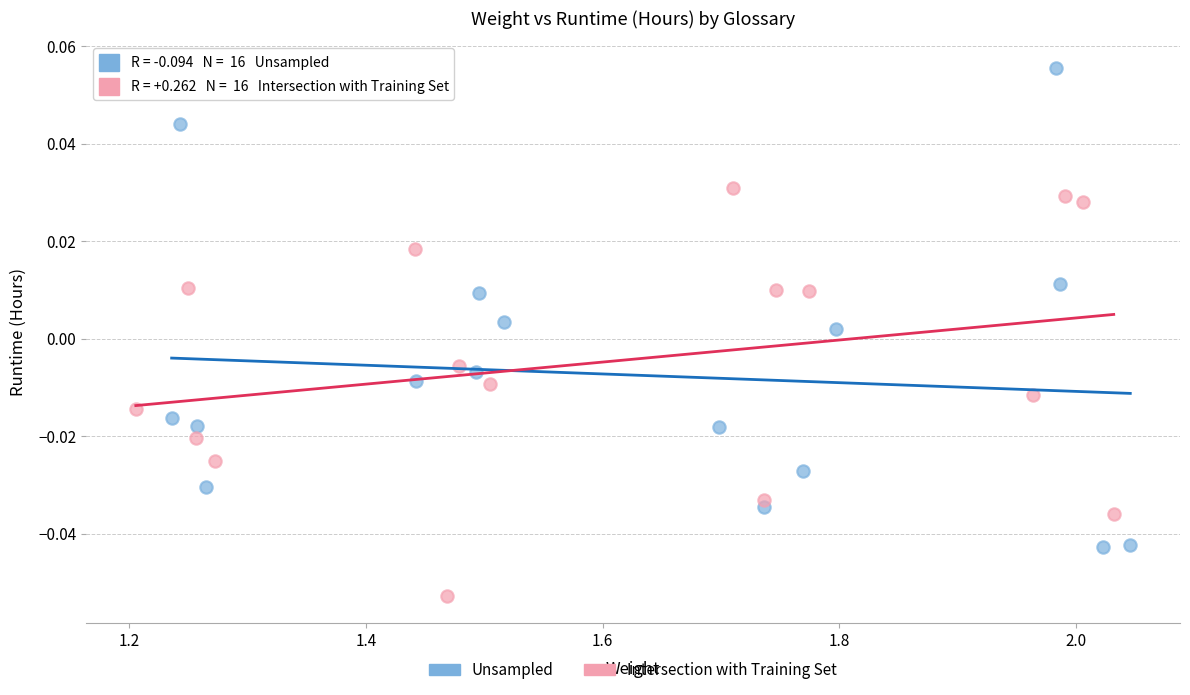

Which series reaches the maximum Y coordinate?

Unsampled